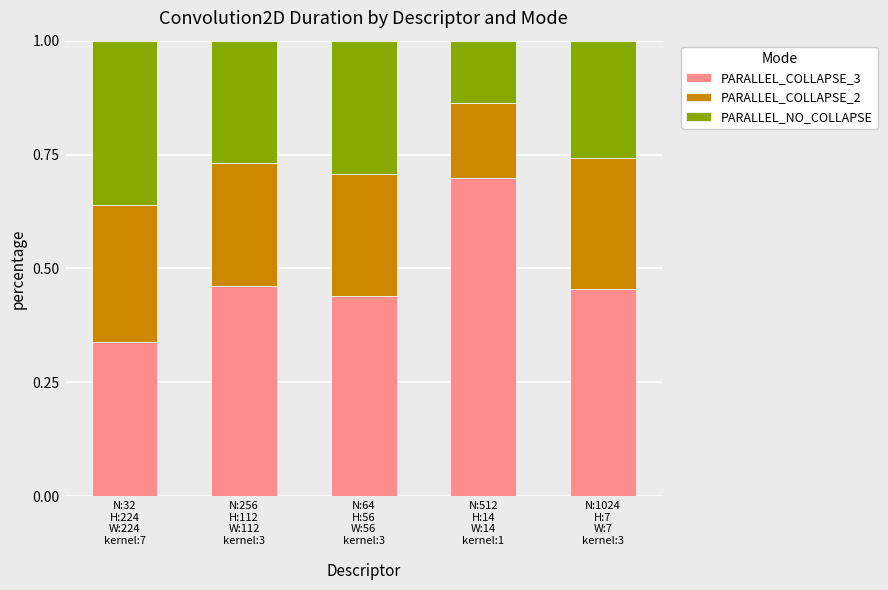

Are the bars grouped side by side (vs. stacked)?

No